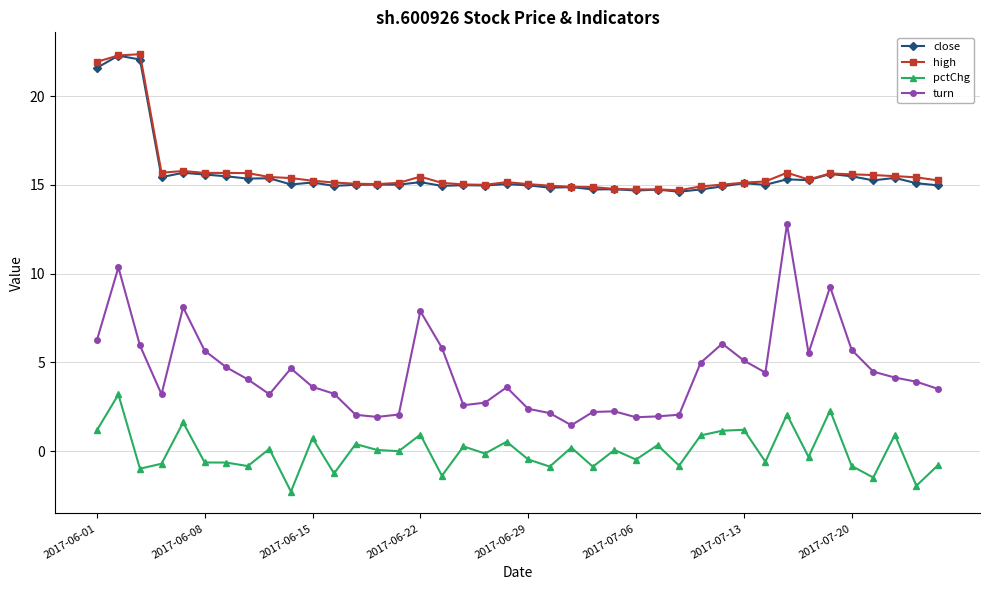

True or false: pctChg and close intersect in this chart.

False